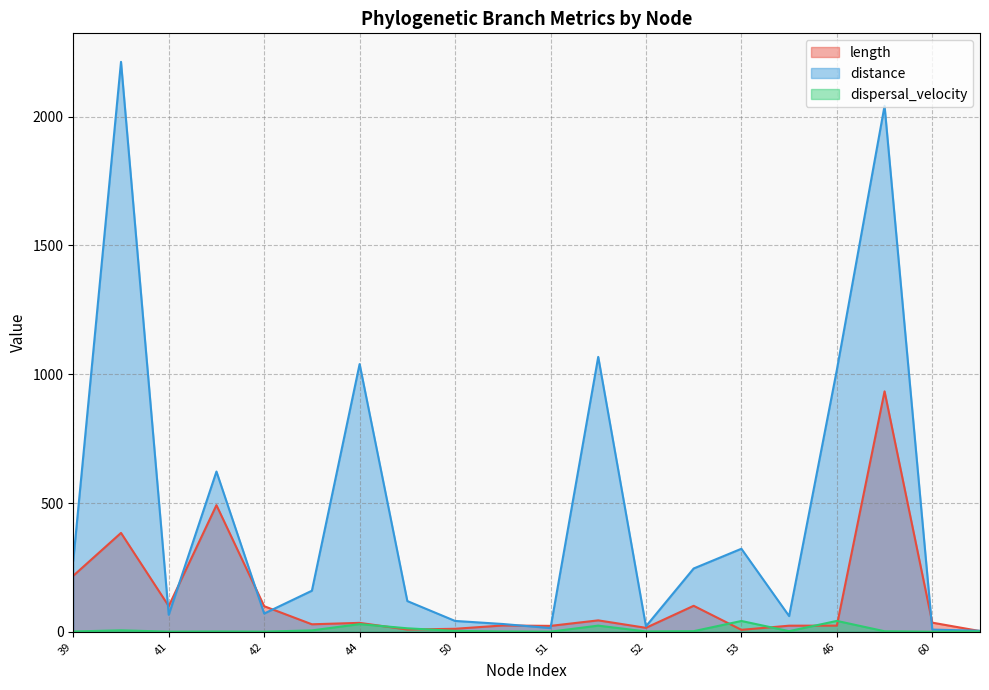

Which series has the widest spread of values?

distance